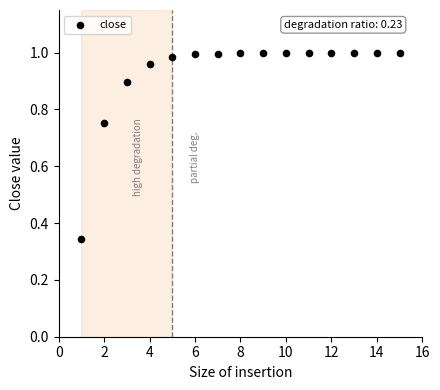

What is the range of Y values (max minus min)?

0.7